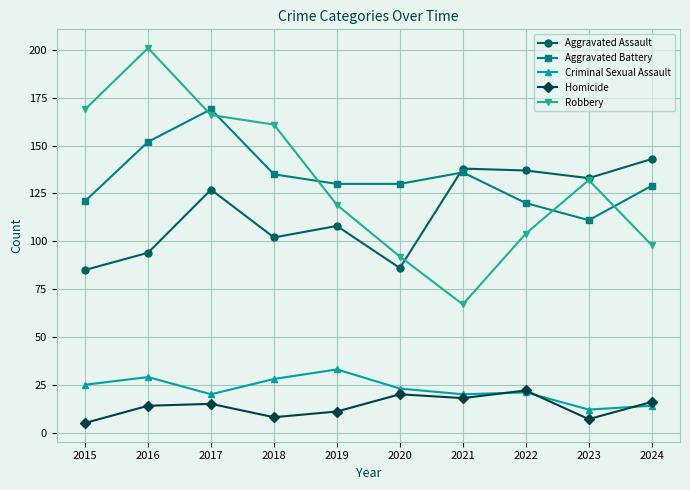

Is the value of Robbery at 2018 greater than the value of Aggravated Assault at 2018?

Yes